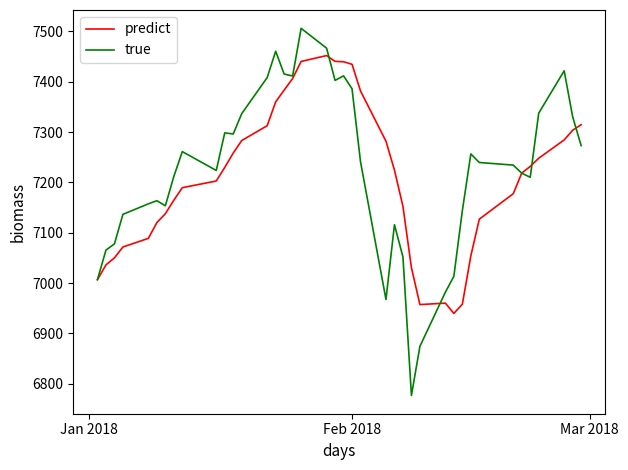

What is the difference between the maximum and second lowest values in the true series?

631.3